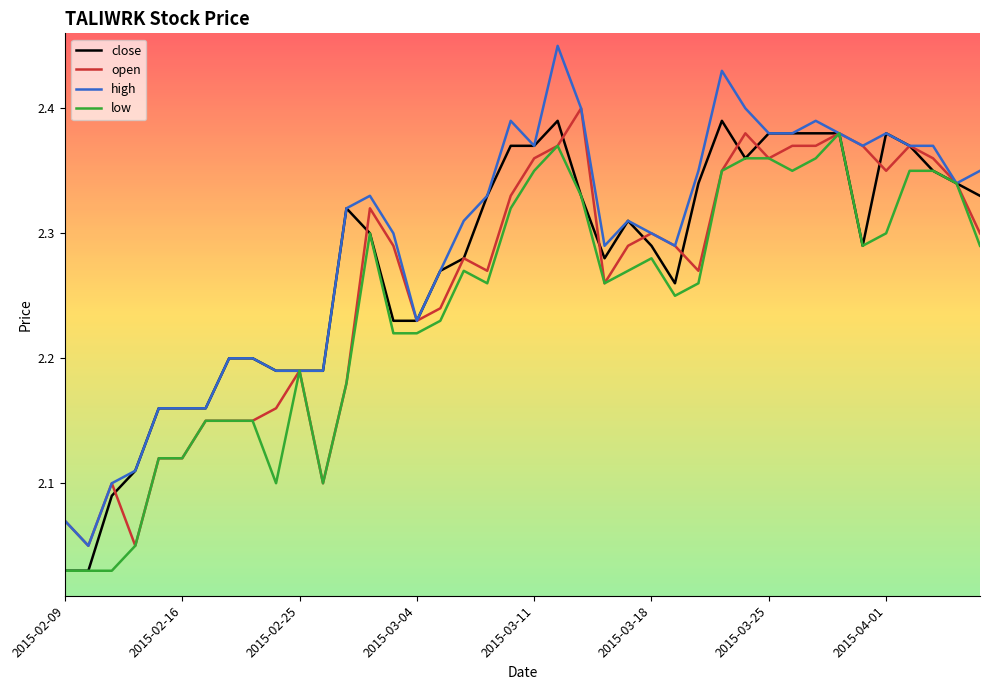

Does the chart have visible grid lines?

No